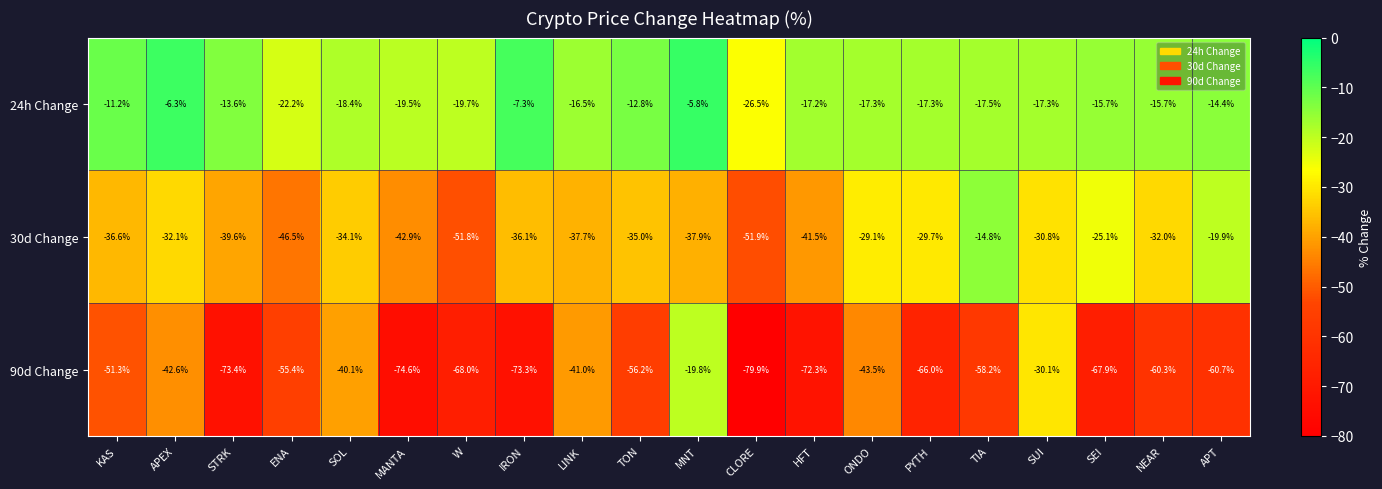

Which category has the lowest value across all series?

CLORE